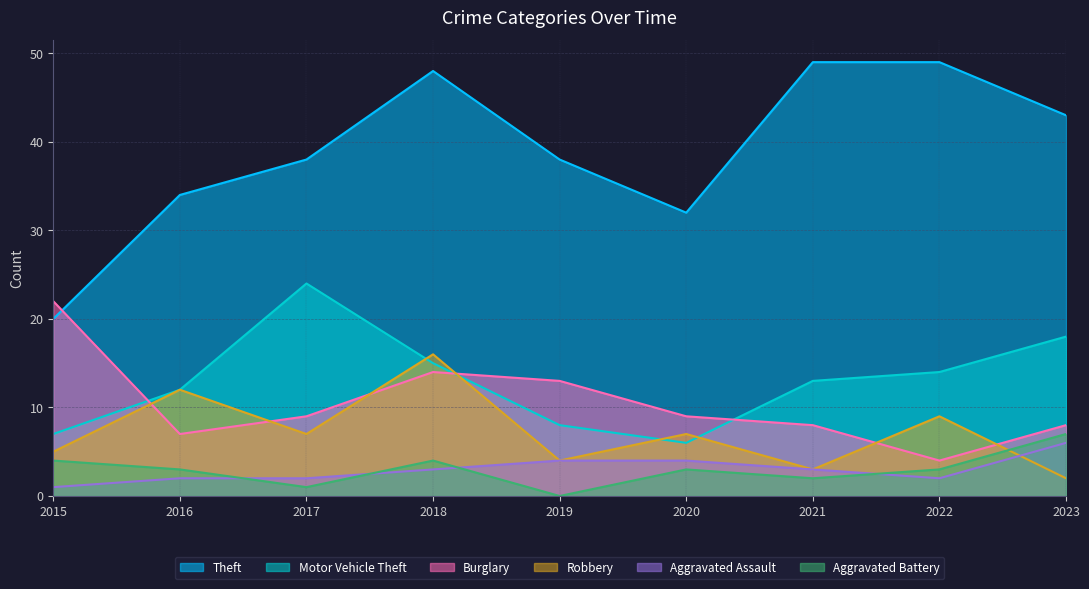

Reading left to right, extract all data points from this chart.

Theft: 20	34	38	48	38	32	49	49	43
Motor Vehicle Theft: 7	12	24	15	8	6	13	14	18
Burglary: 22	7	9	14	13	9	8	4	8
Robbery: 5	12	7	16	4	7	3	9	2
Aggravated Assault: 1	2	2	3	4	4	3	2	6
Aggravated Battery: 4	3	1	4	0	3	2	3	7